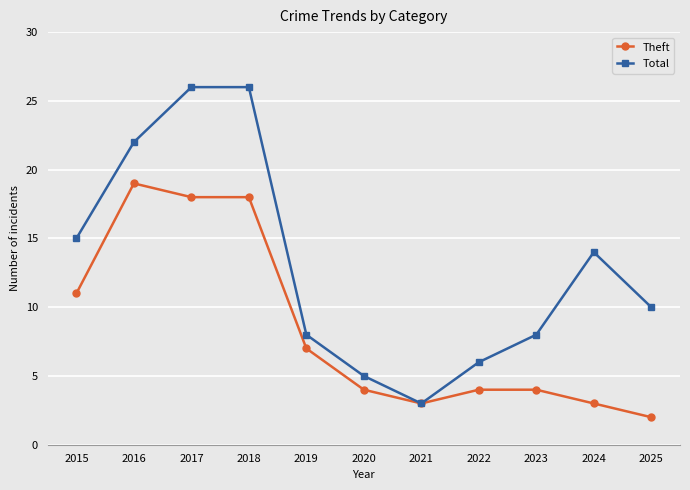

How many distinct data groups are displayed?

2